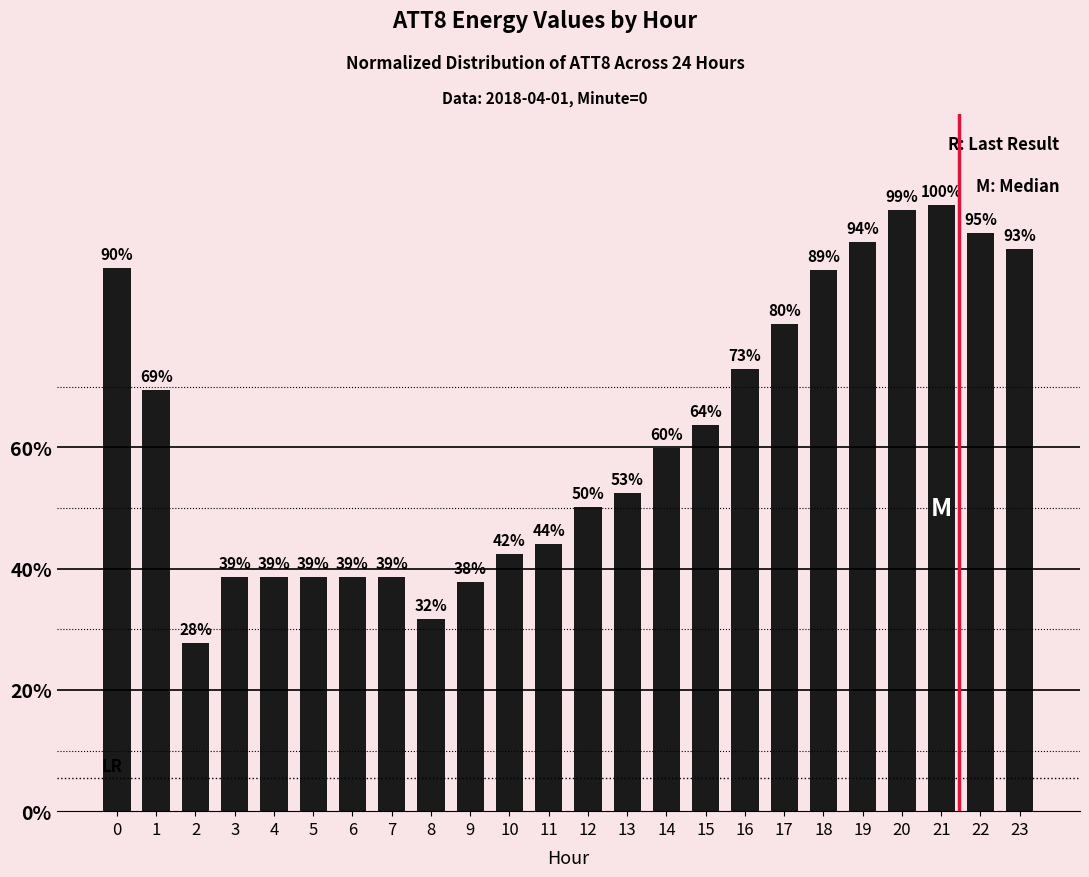

Which has a higher value, 14 or 19?

19